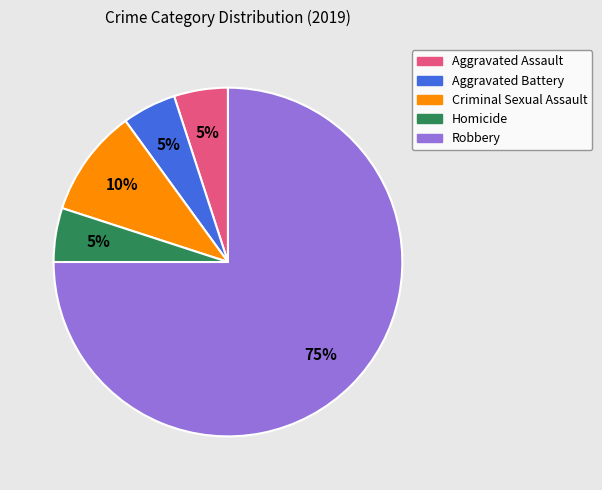

Is it true that Robbery is 75% of the pie?

True